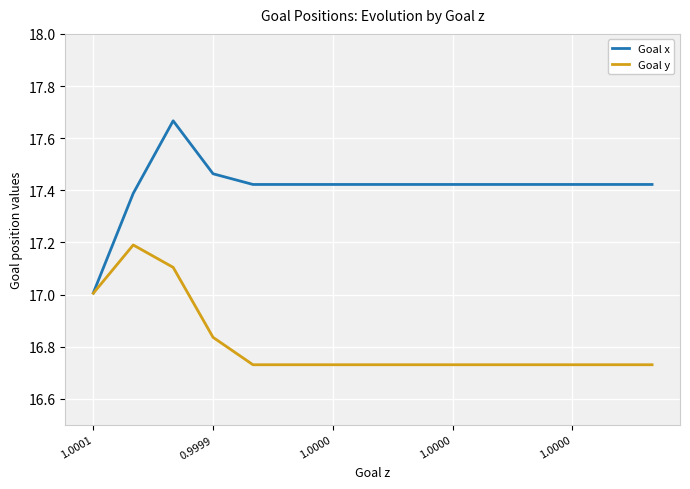

Which series has the largest total across all categories?

Goal x